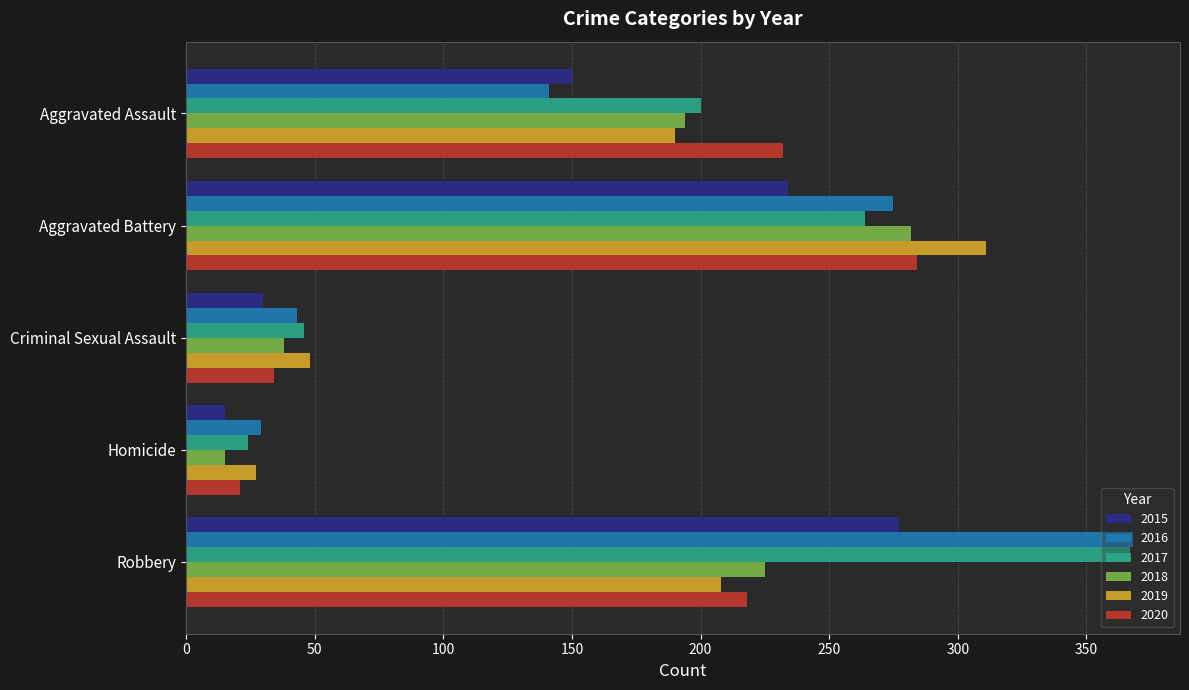

At how many categories does at least one series exceed 343?

1